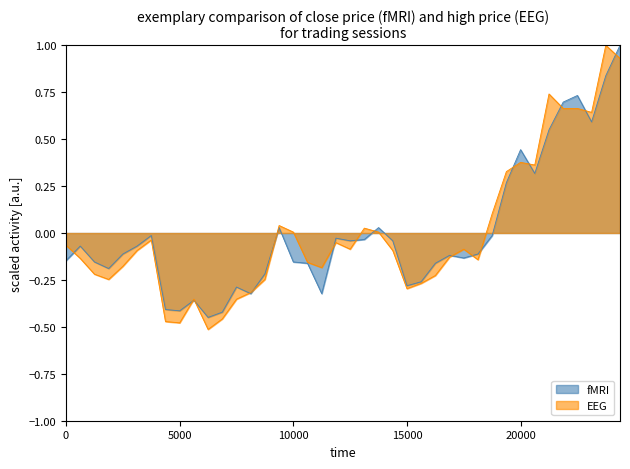

What is the highest value of the fMRI series?

1.0